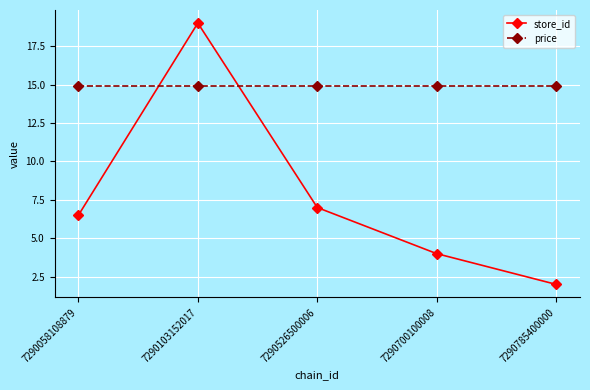

How many lines are shown in the chart?

2